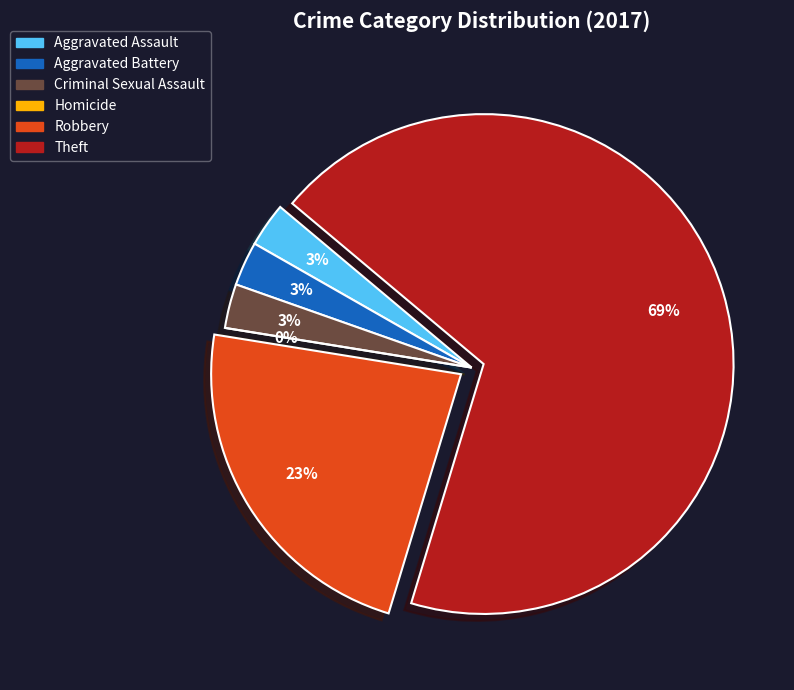

What is the change in value from Criminal Sexual Assault to Robbery?

+7